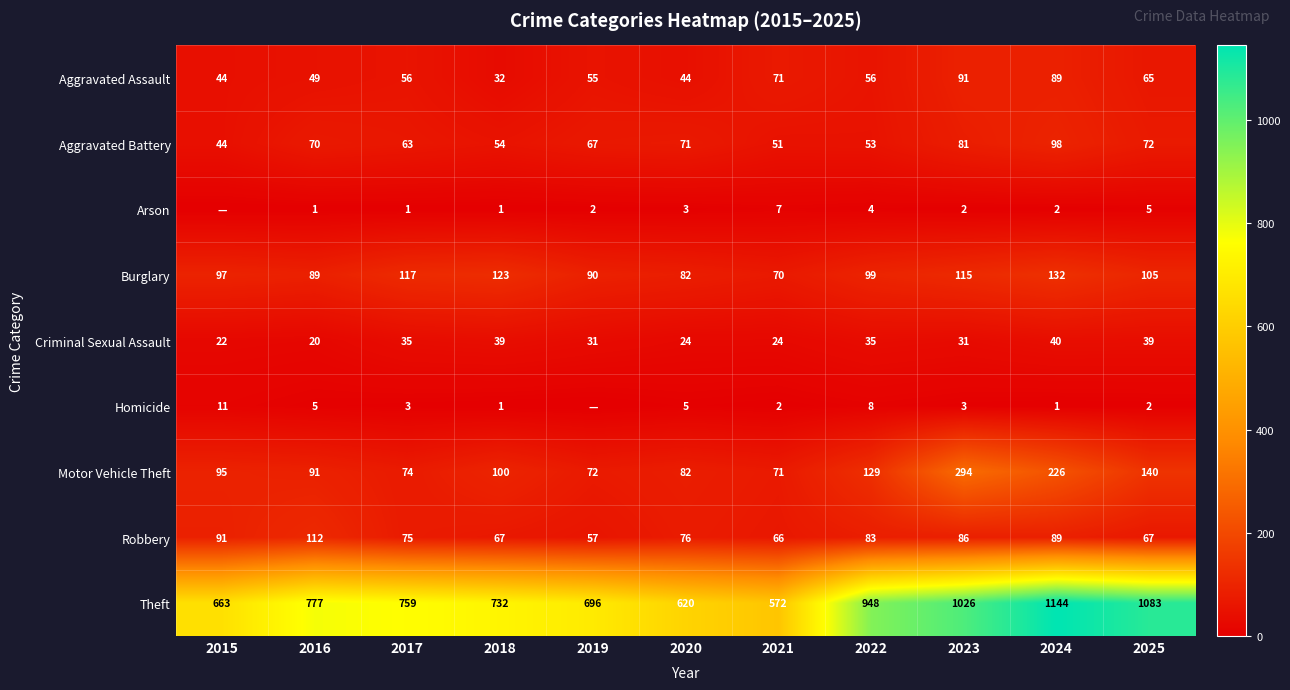

The value of Aggravated Assault at 2025 is 65. True or false?

True